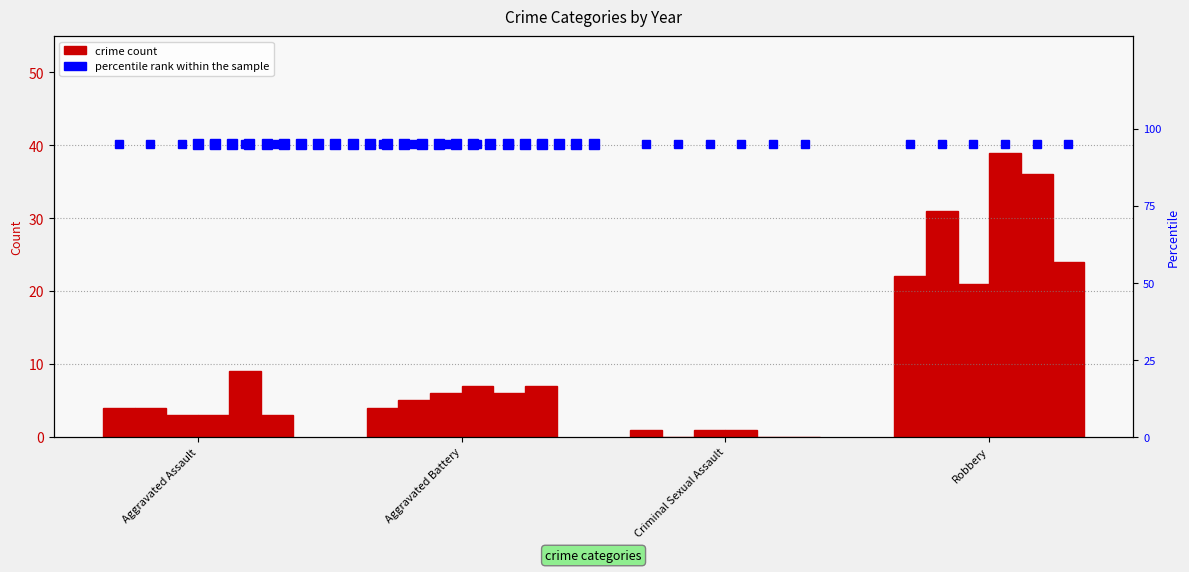

Does the chart contain stacked bars?

No